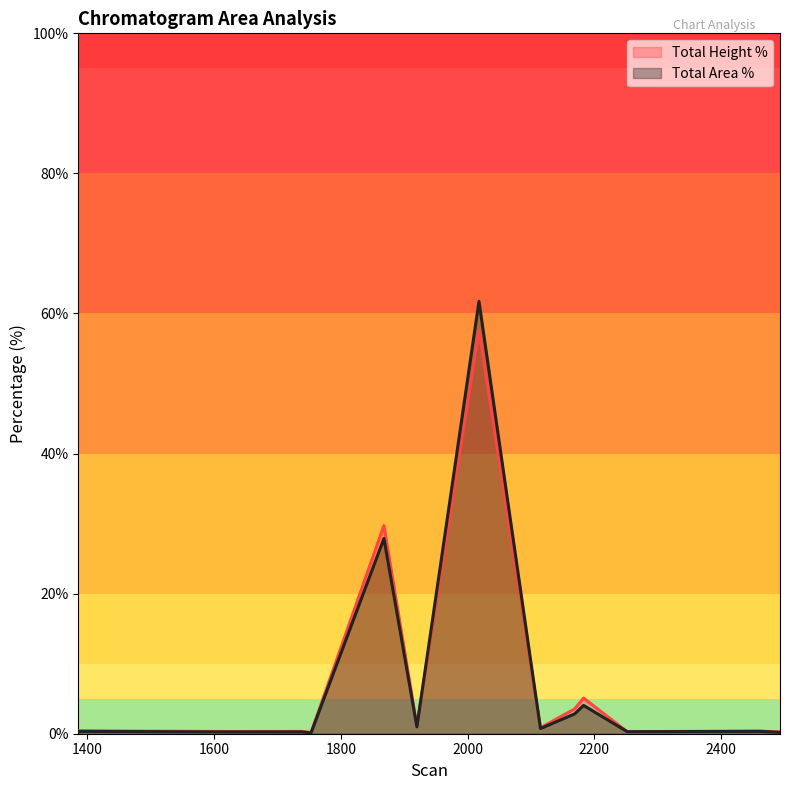

Count the number of categories in the chart.

13